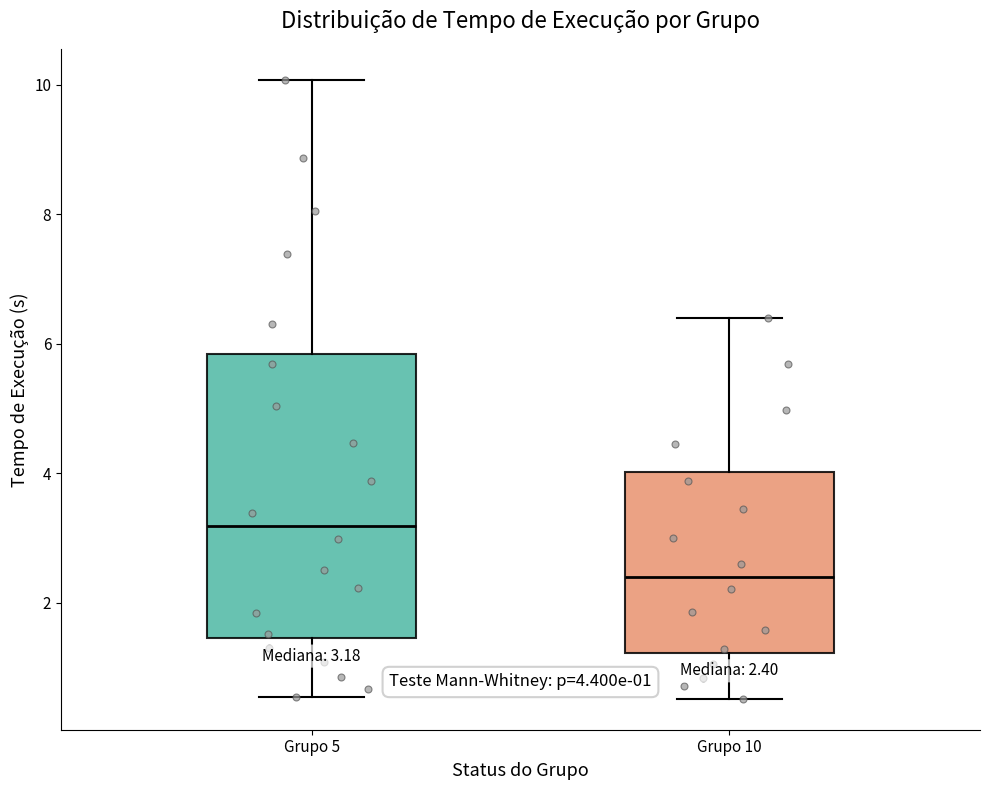

Which box's median line is the lowest?

Grupo 10